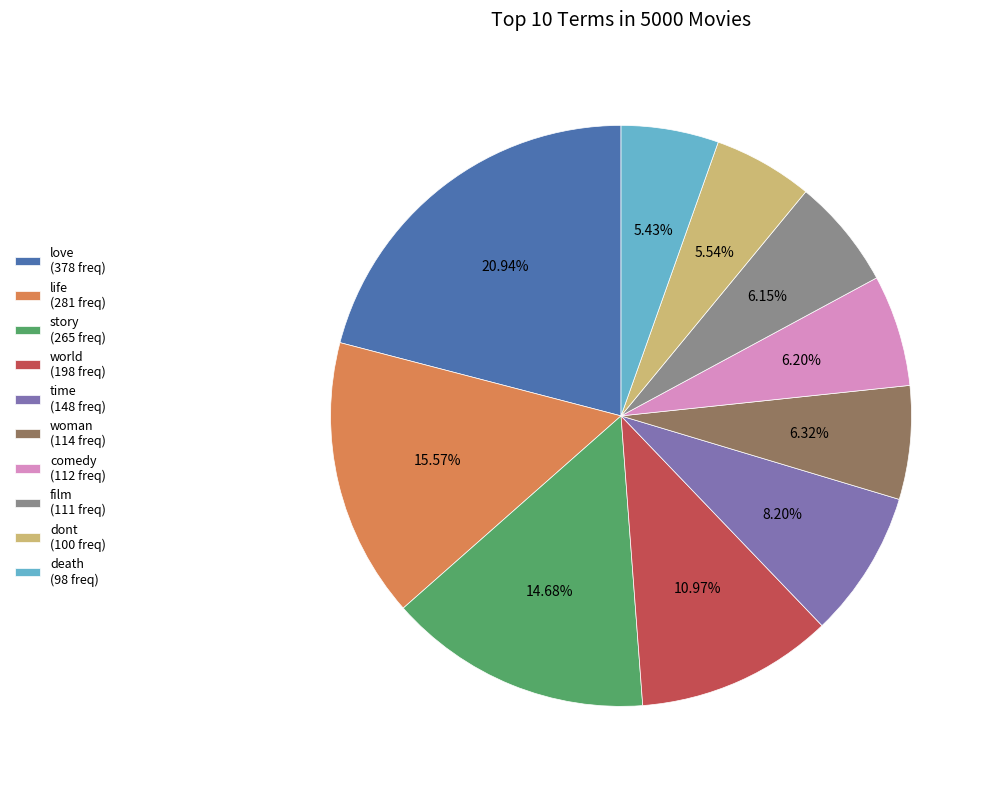

Does woman (114 freq) represent more than half of the total?

No